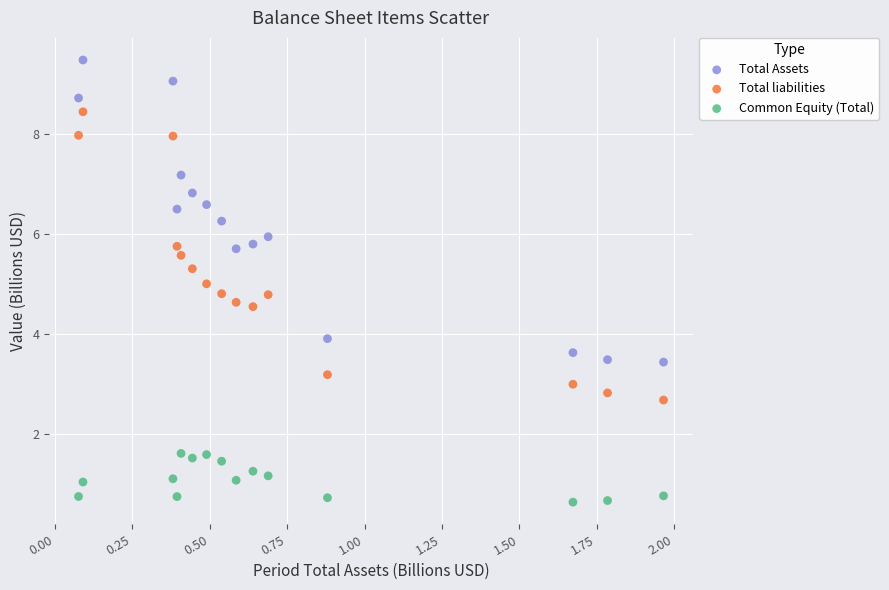

Across all data points, what is the range of Y values (max minus min)?

8.9